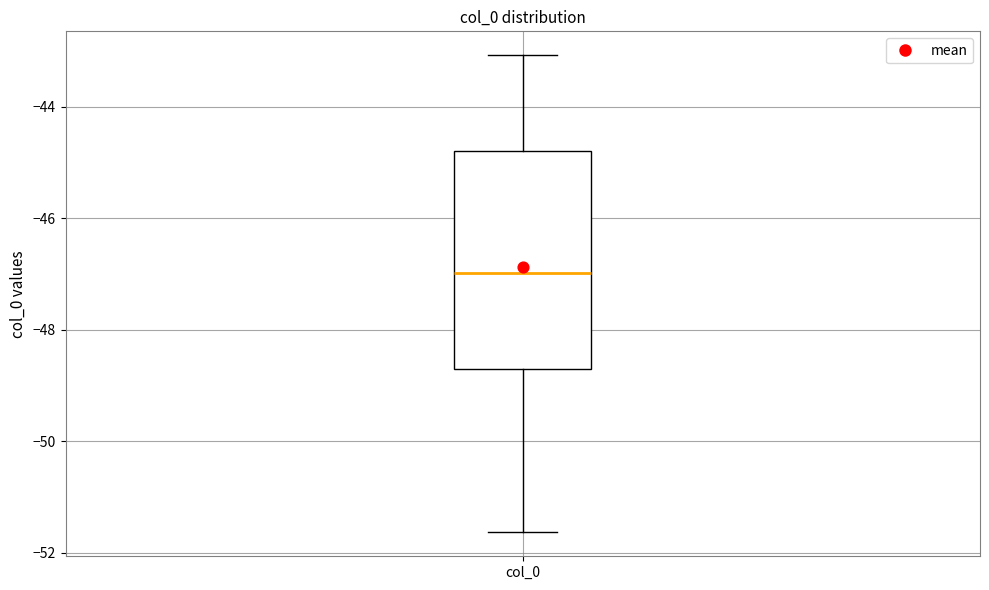

Where is the upper edge of the box for col_0 on the y-axis? The values are not printed on the chart, so give them approximately, as read against the axis.

-44.8